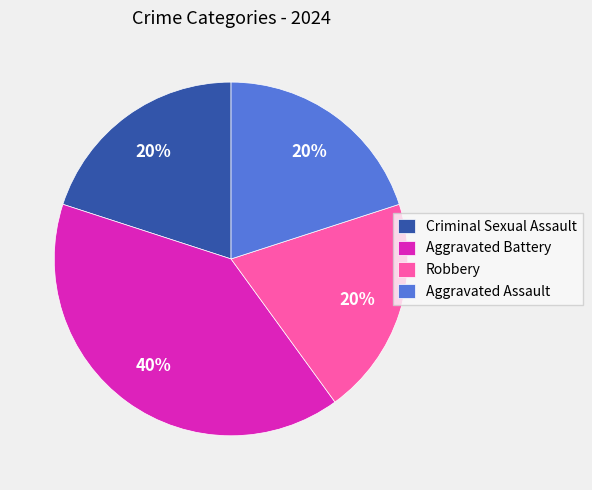

Approximately how many times larger is the value at Aggravated Battery compared to Robbery?

2.0